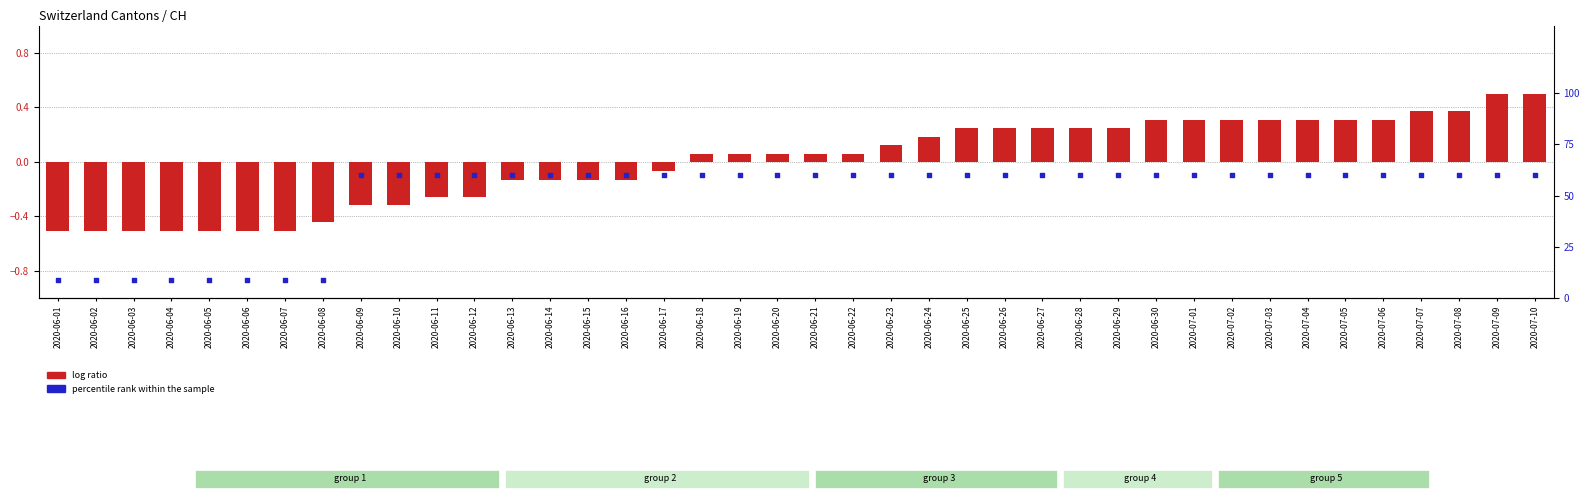

What are all the series names shown in the legend?

log ratio, percentile rank within the sample